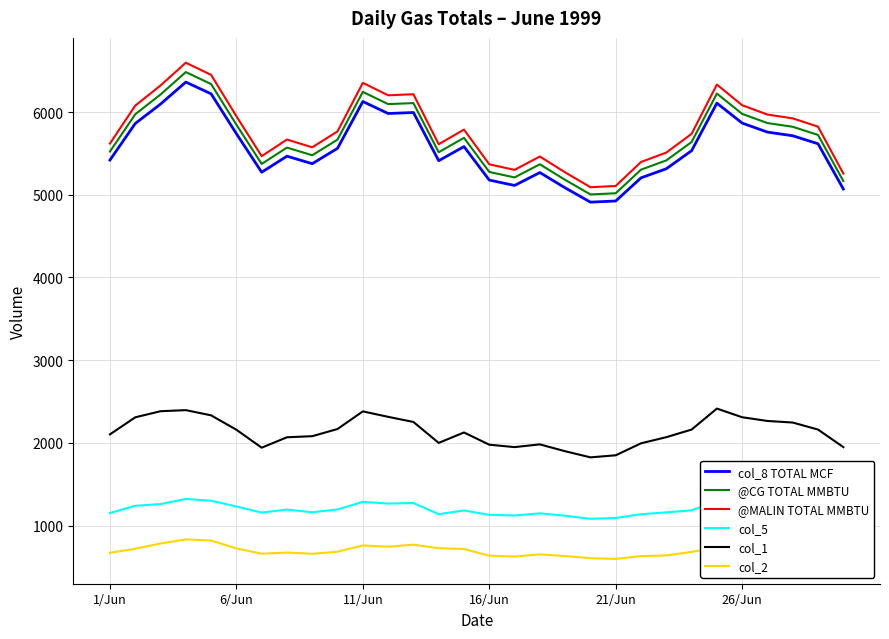

True or false: @CG TOTAL MMBTU and col_1 cross at least once.

False